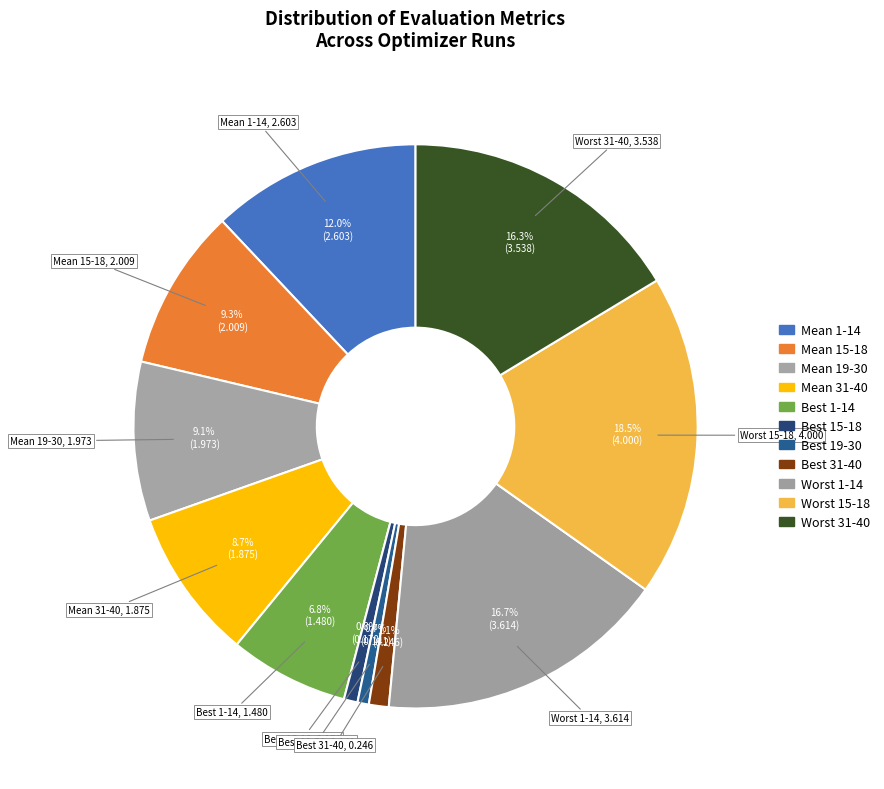

Count the number of slices in the pie.

11